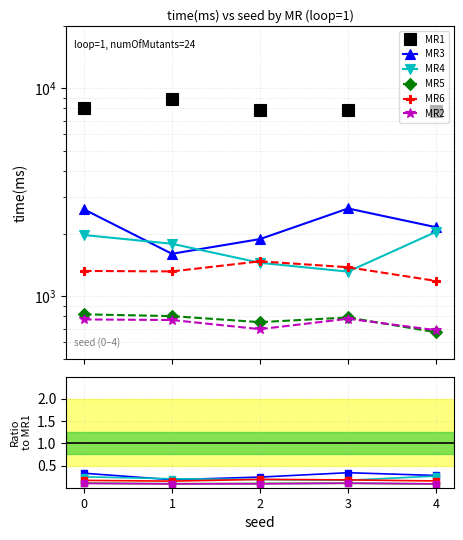

Reading left to right, what are all the values shown in this chart?

MR1: 8022.0	8882.0	7864.0	7824.0	7790.0
MR3: 0.3	0.2	0.2	0.3	0.3
MR4: 0.2	0.2	0.2	0.2	0.3
MR5: 0.1	0.1	0.1	0.1	0.1
MR6: 0.2	0.1	0.2	0.2	0.2
MR2: 0.1	0.1	0.1	0.1	0.1